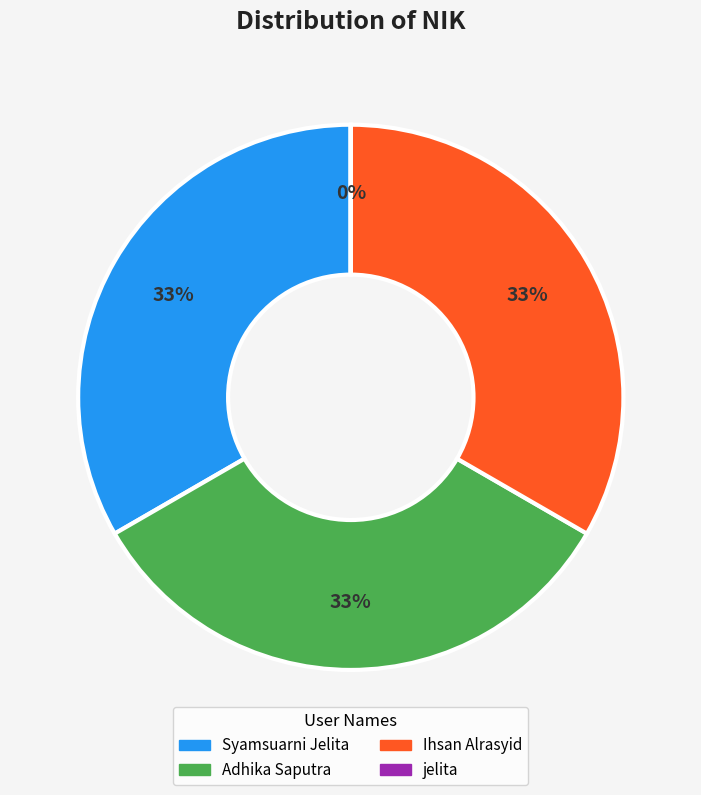

To the nearest percent, what percentage of the pie is Adhika Saputra?

33%